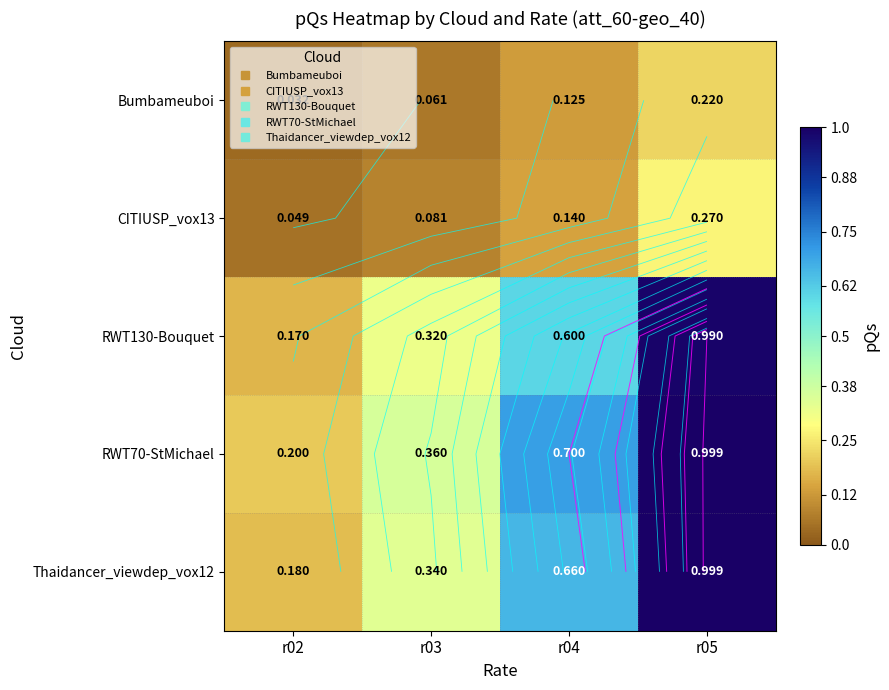

At how many categories does at least one series exceed 0?

4